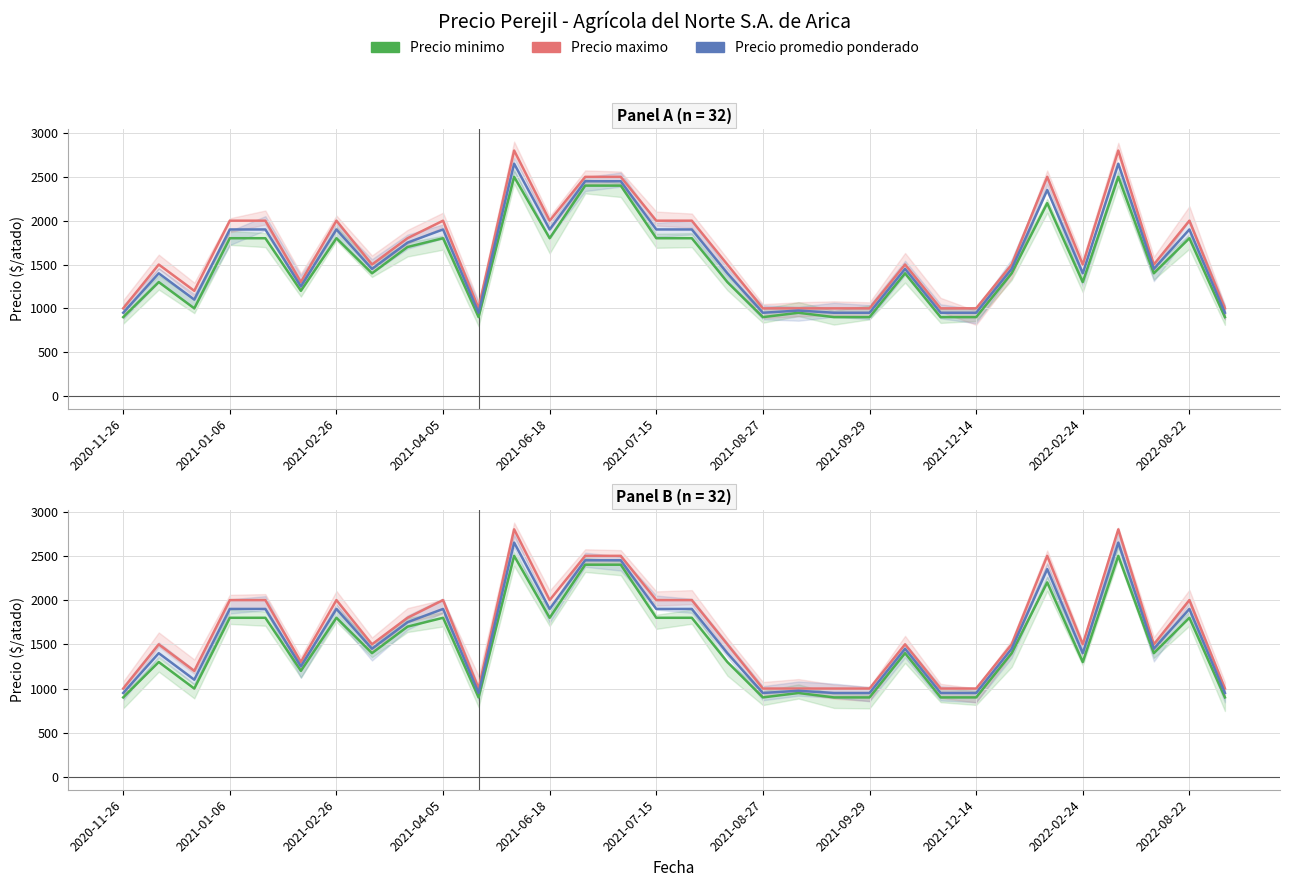

How many interior local peaks does the Precio promedio ponderado series have?

9